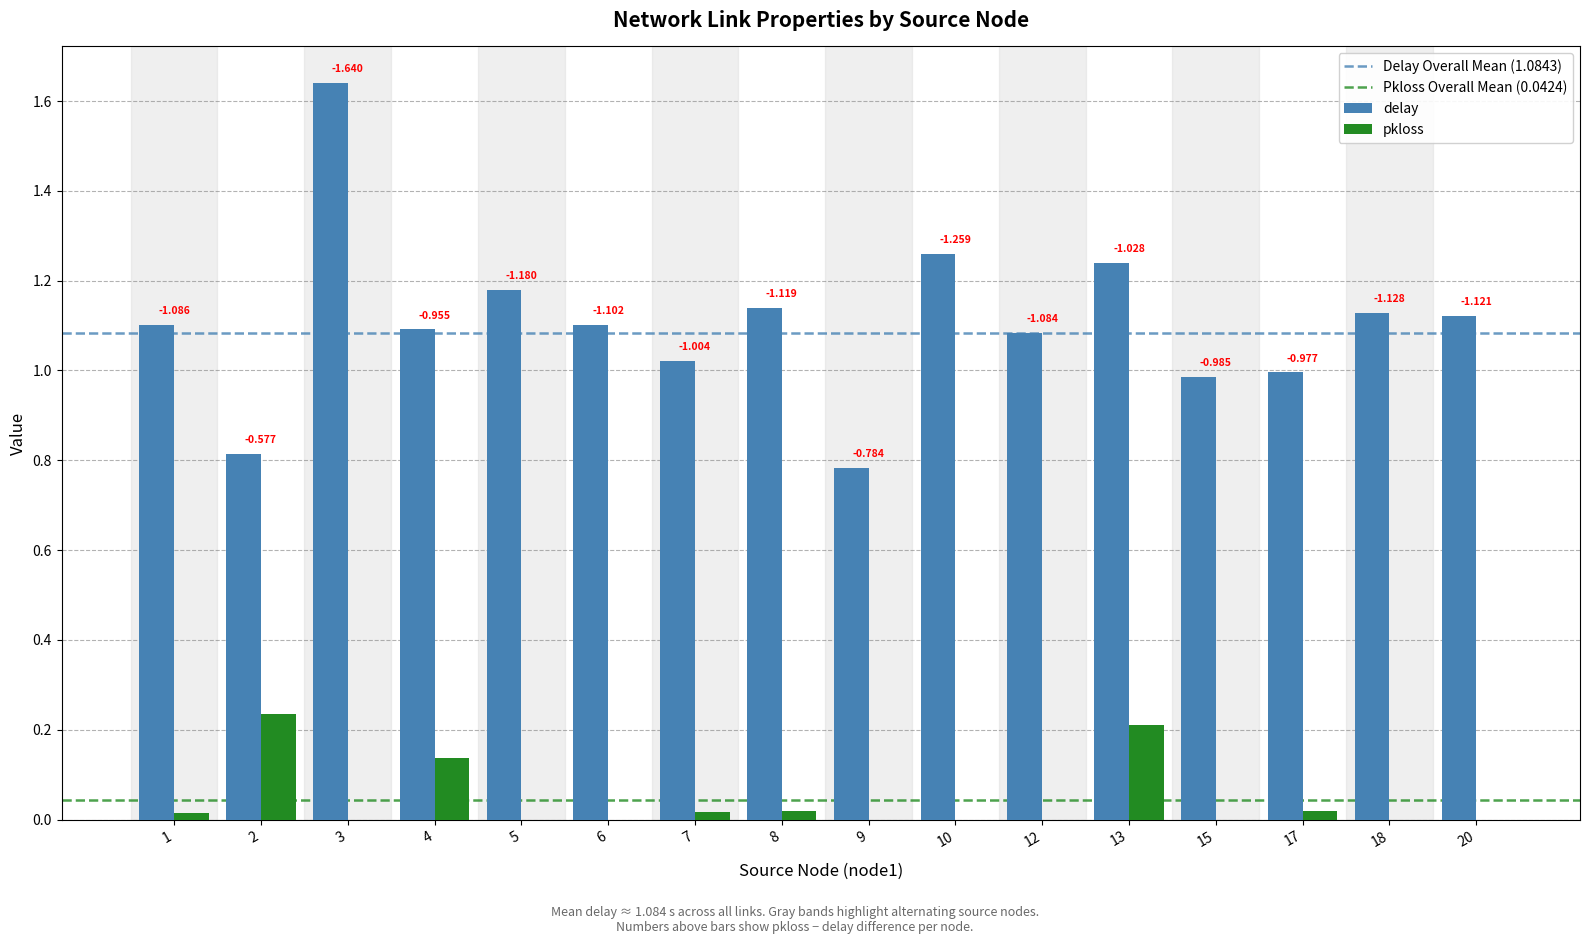

What is the difference between the maximum and minimum values in the pkloss series?

0.2